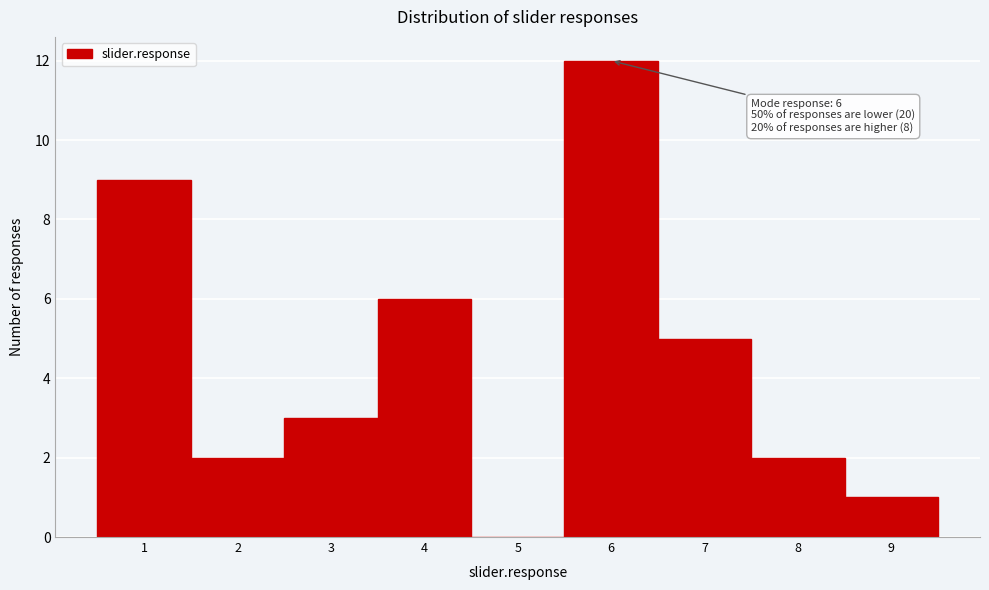

Over which range of the x-axis is the bar tallest?

5.5 to 6.5